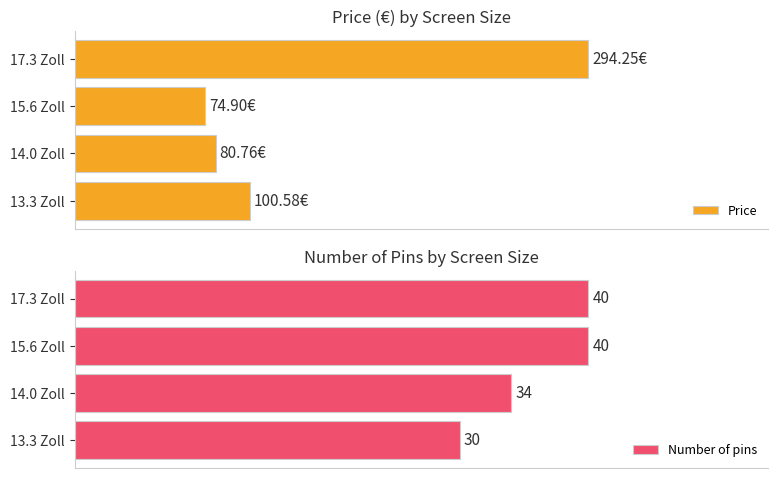

What is the value of the Number of pins bar at the 3rd from the left?

40.0